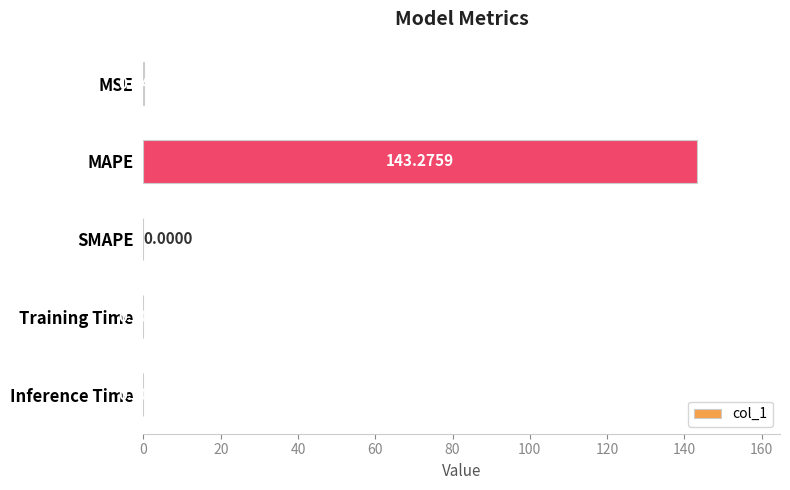

Count the number of categories in the chart.

5